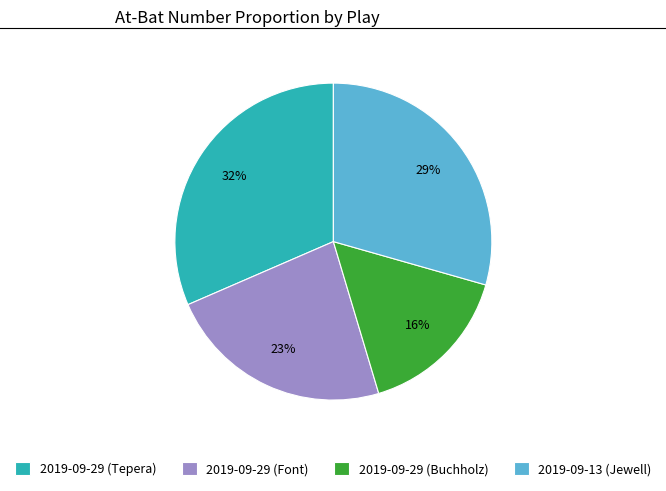

True or false: 2019-09-29 (Tepera) accounts for 32% of the total.

True